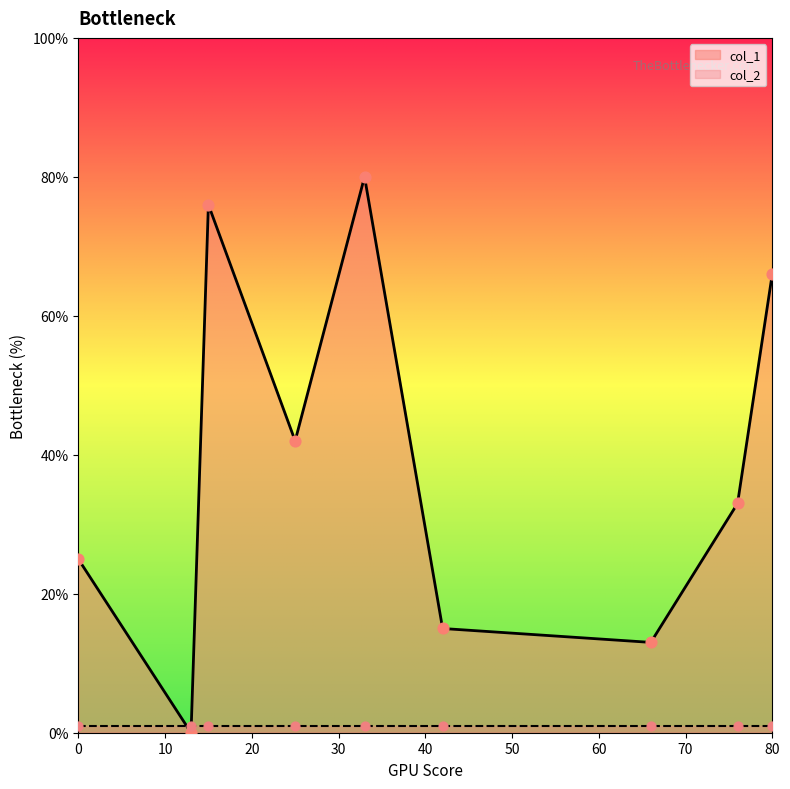

Which series has the largest total across all categories?

col_1